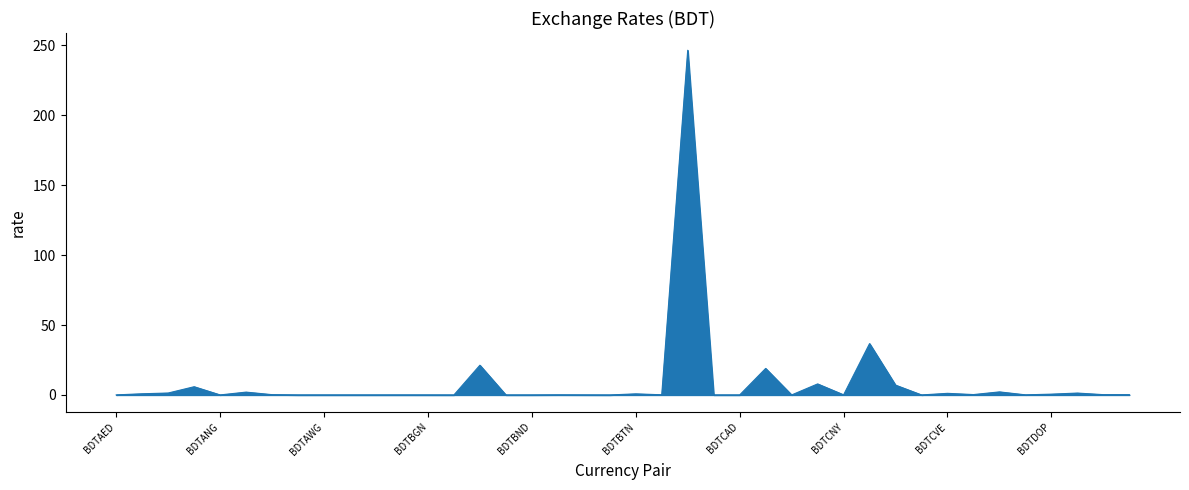

How many lines are shown in the chart?

1